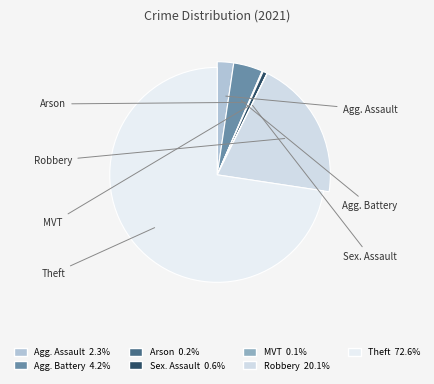

What is the smallest slice in the pie chart?

Motor Vehicle Theft